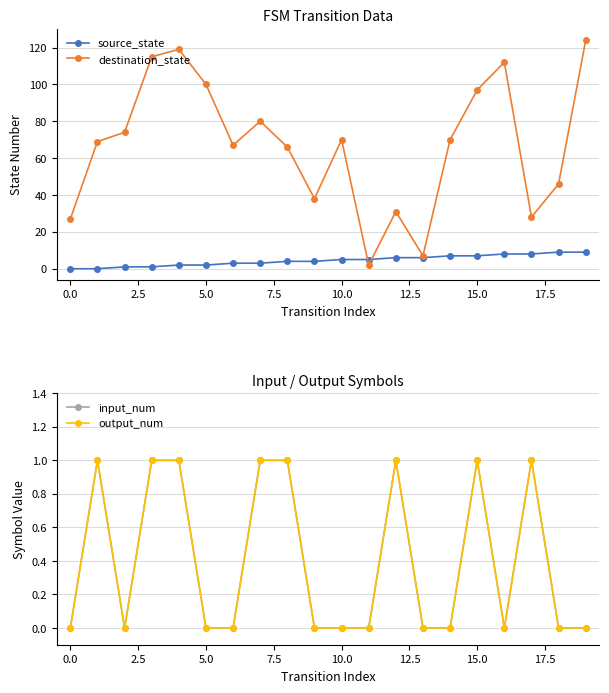

How many values in the source_state series are below 5?

10